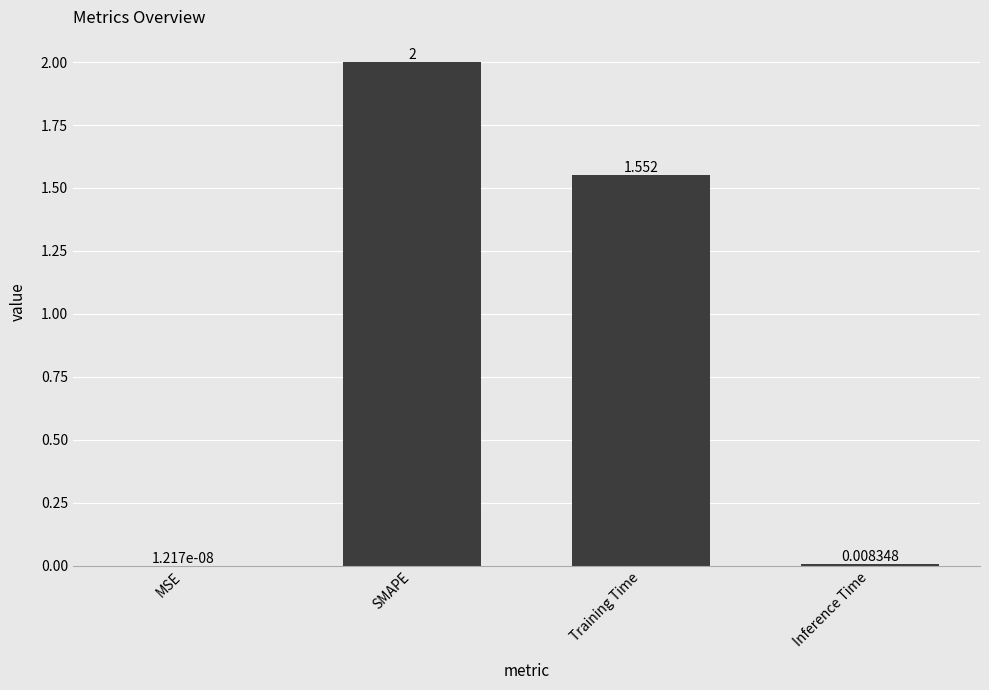

Which has a higher value, SMAPE or MSE?

SMAPE